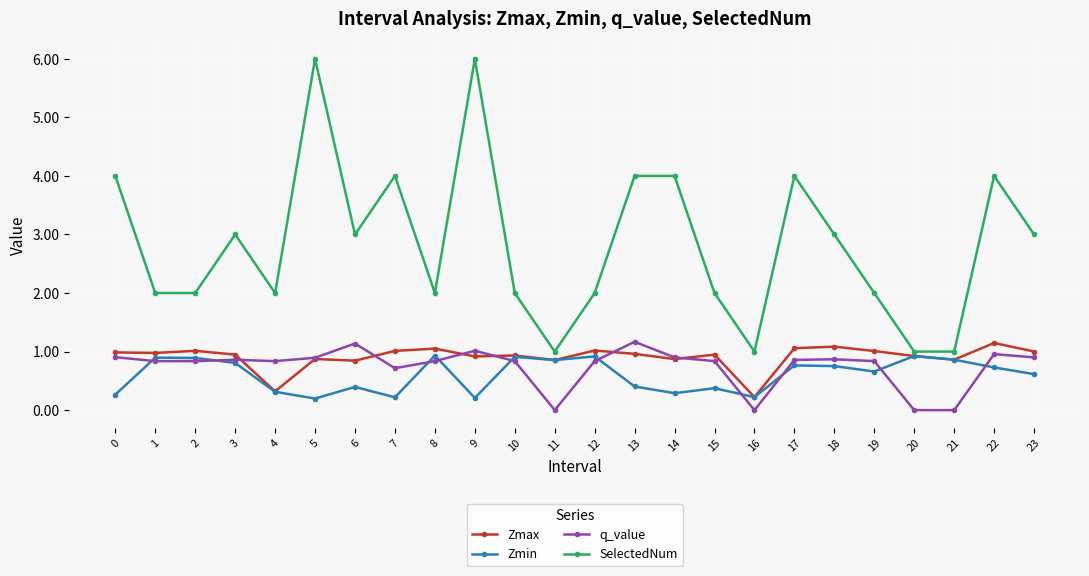

What is the sum of the Zmax values at 6 and 17?

1.9